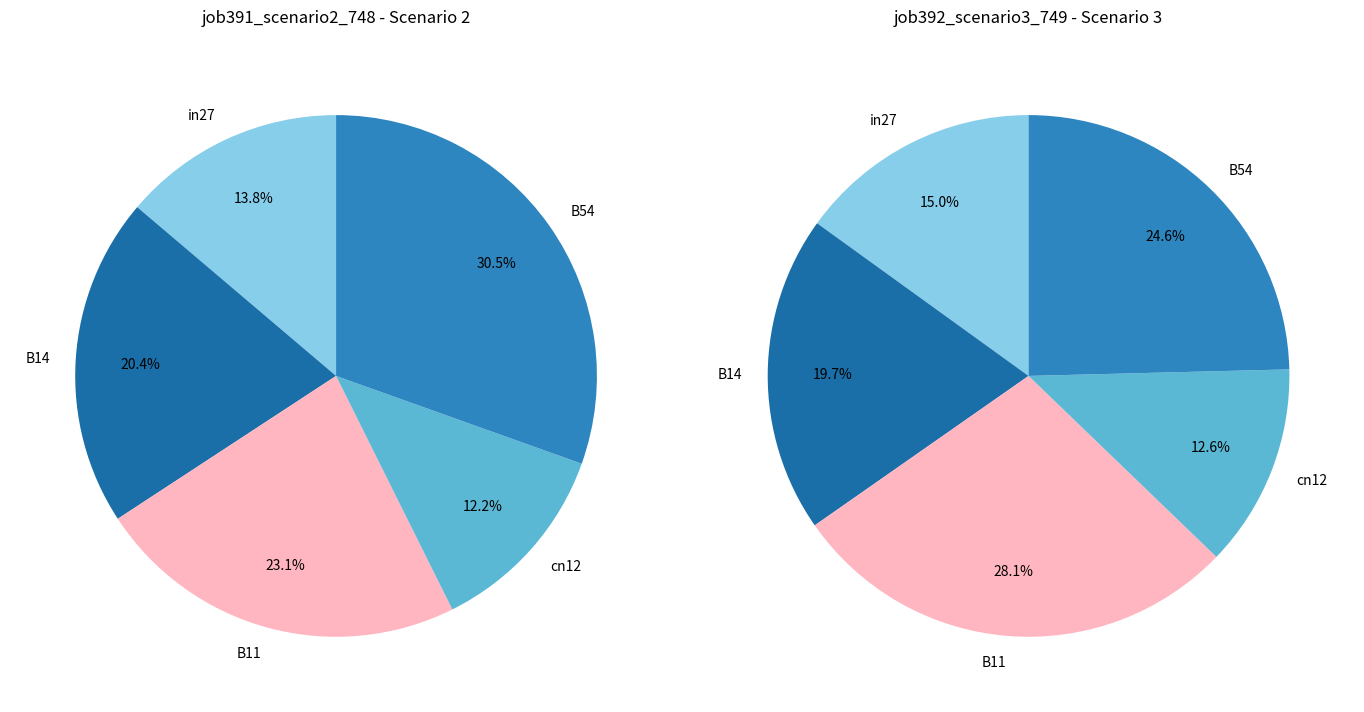

How many slices are in this pie chart?

5